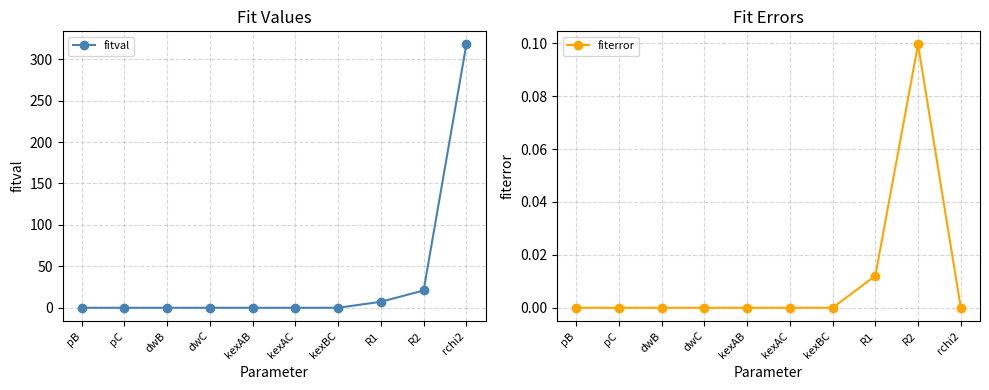

How many lines are shown in the chart?

2